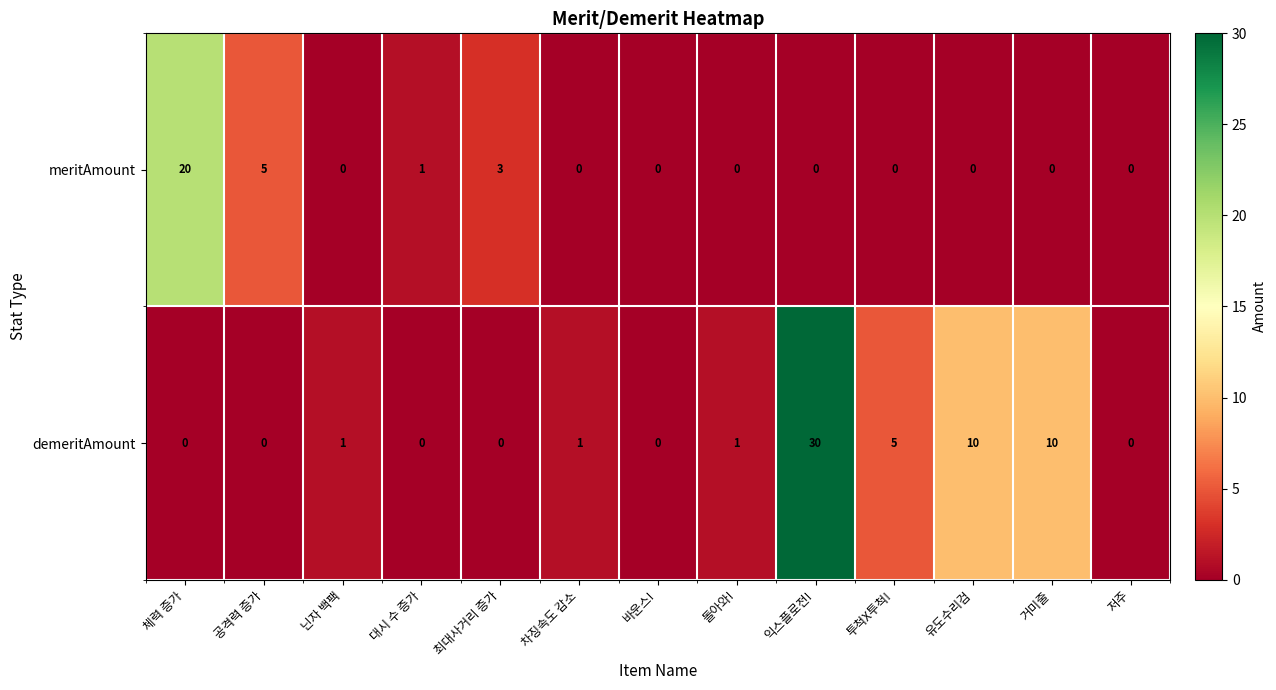

Reading right to left, transcribe all the data shown in this chart.

meritAmount: 저주=0	거미줄=0	유도수리검=0	투척X투척!=0	익스플로전!=0	돌아와!=0	바운스!=0	차징속도 감소=0	최대사거리 증가=3	대시 수 증가=1	닌자 백팩=0	공격력 증가=5	체력 증가=20
demeritAmount: 저주=0	거미줄=10	유도수리검=10	투척X투척!=5	익스플로전!=30	돌아와!=1	바운스!=0	차징속도 감소=1	최대사거리 증가=0	대시 수 증가=0	닌자 백팩=1	공격력 증가=0	체력 증가=0